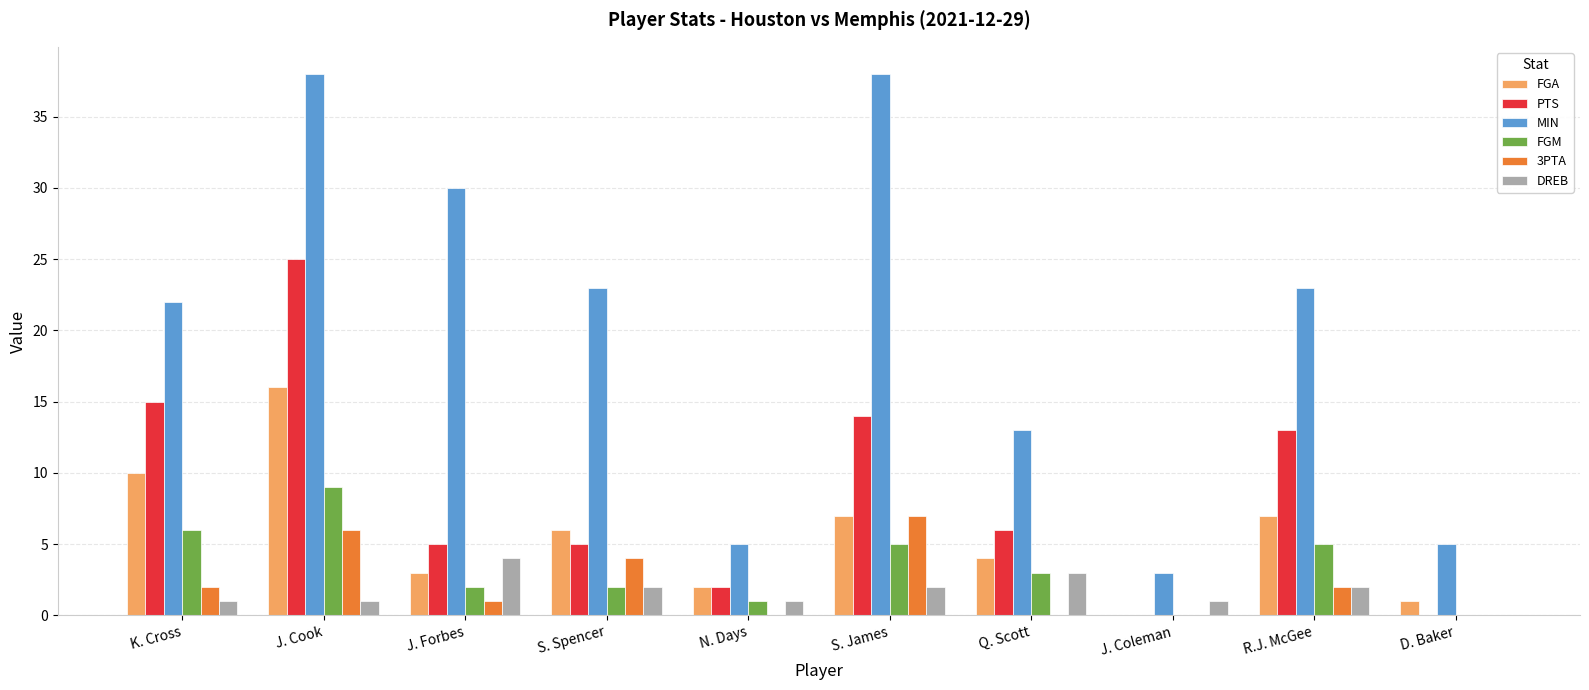

What is the maximum value for FGA?

16